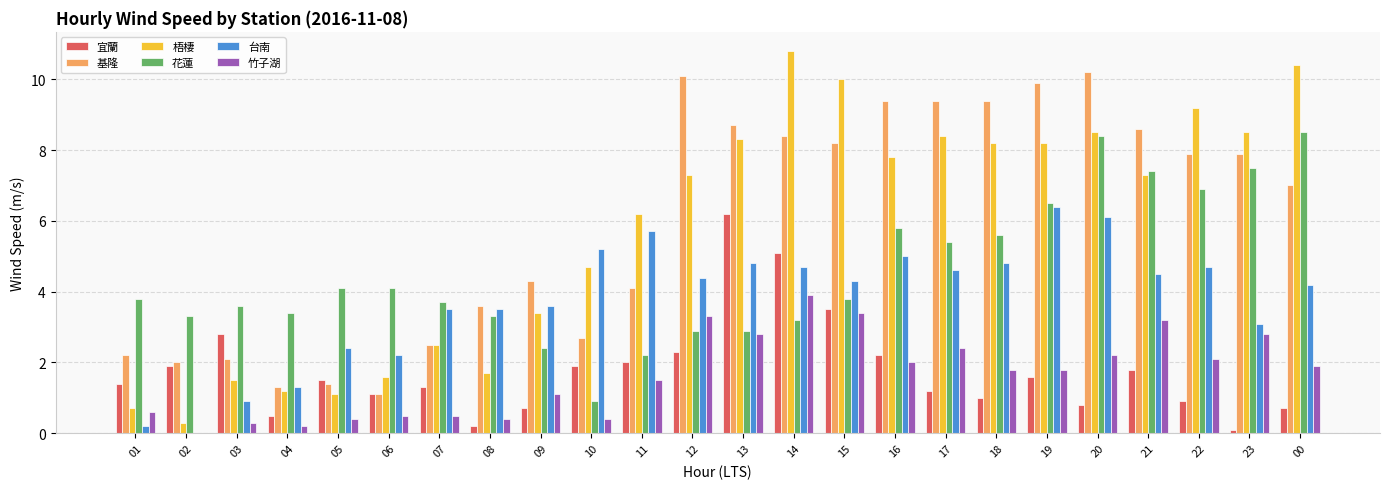

True or false: 基隆 has a value of 7.9 at 23.

True